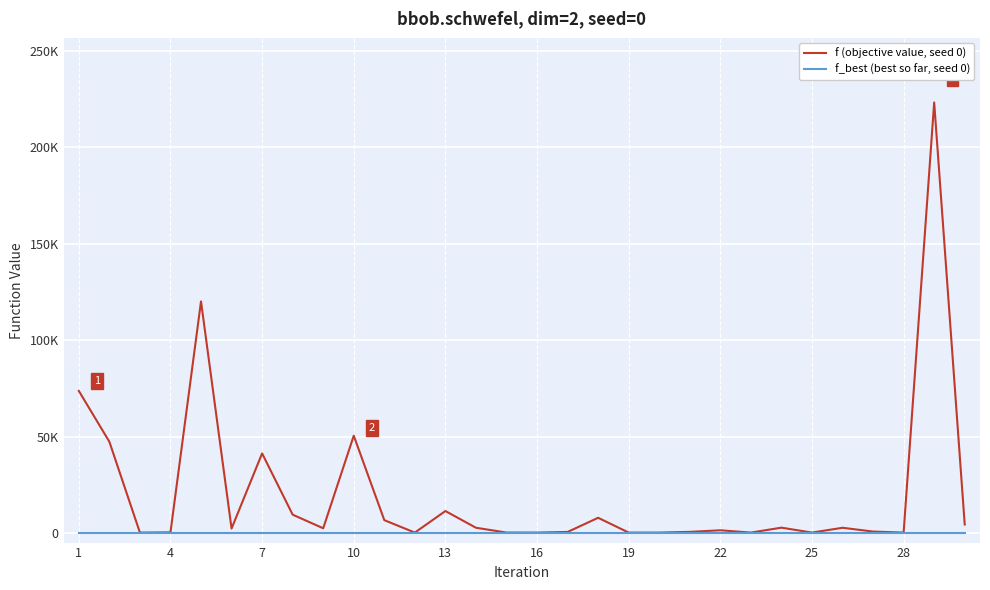

What is the highest value of the f (objective value, seed 0) series?

223207.9